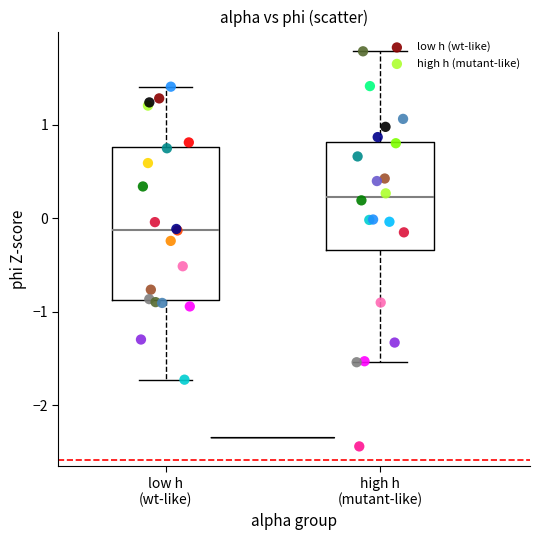

Which series has the largest Y range (max minus min)?

high h (mutant-like)